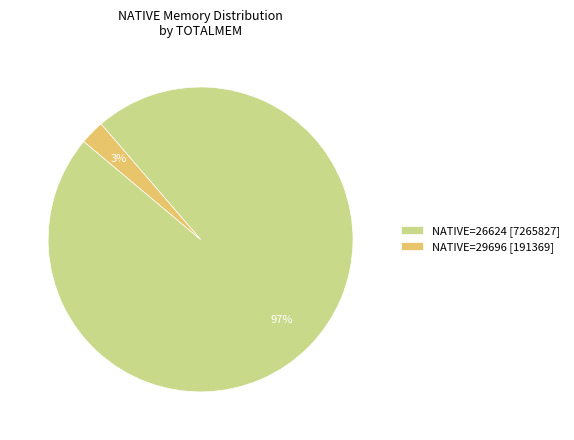

What percentage is the NATIVE=26624 [7265827] slice, to the nearest percent?

97%